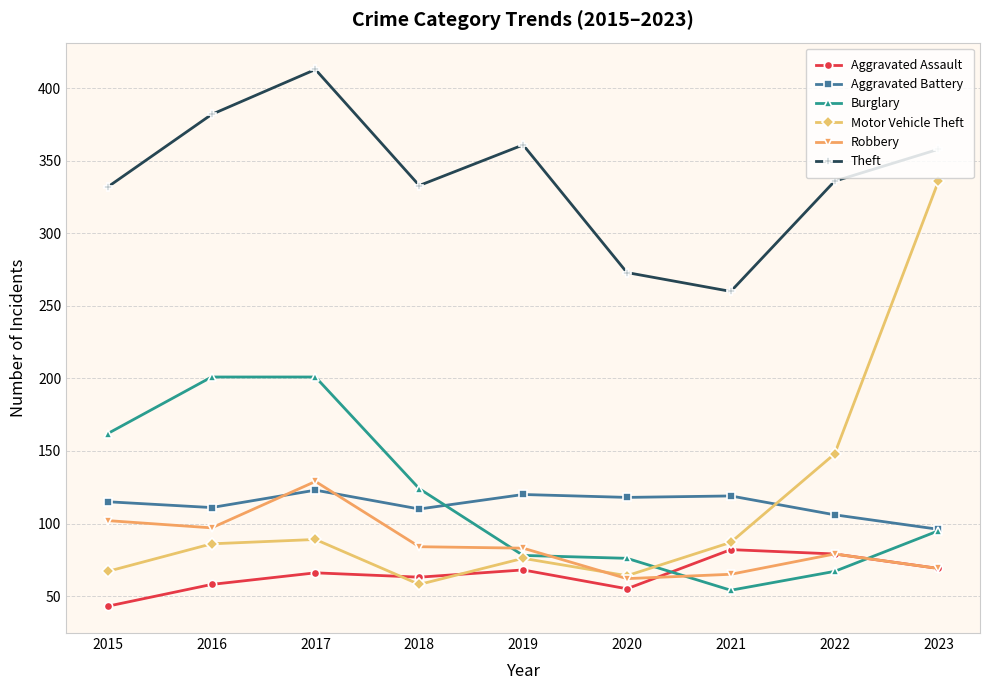

What is the value of the Burglary point at the 3rd from the left?

201